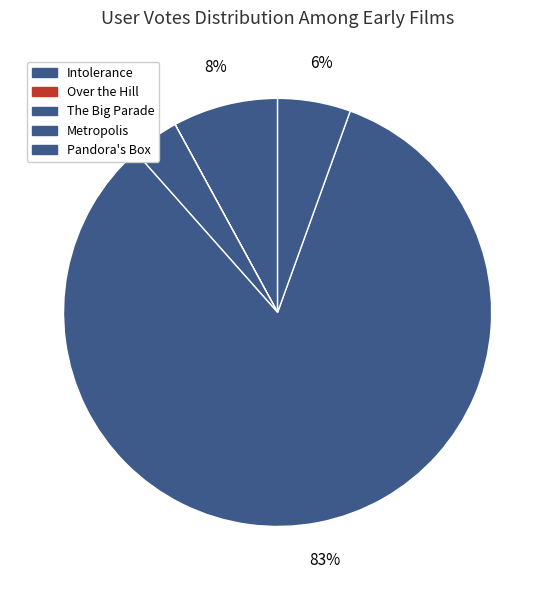

To the nearest percent, what is the combined percentage of Intolerance and The Big Parade?

12%